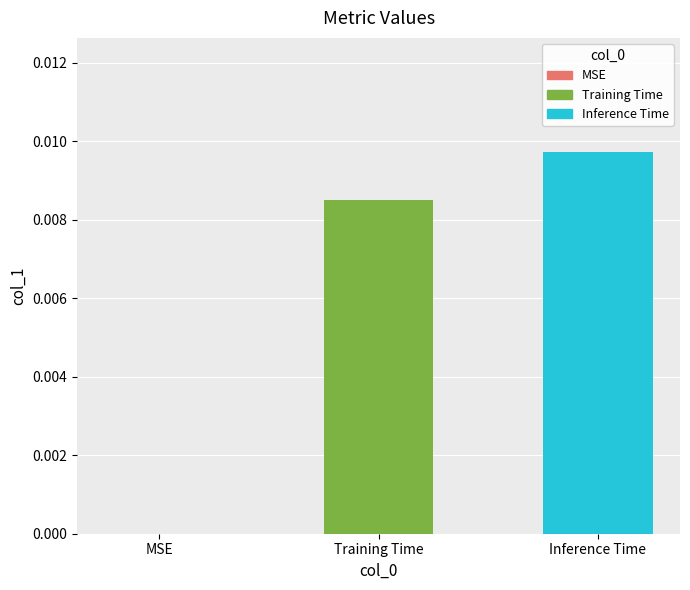

Which has a higher value, Training Time or Inference Time?

Inference Time